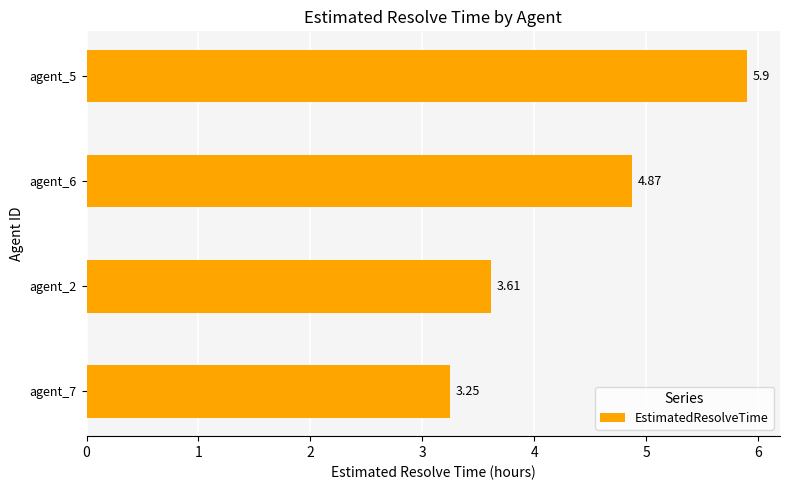

What is the change in value from agent_7 to agent_2?

+0.4